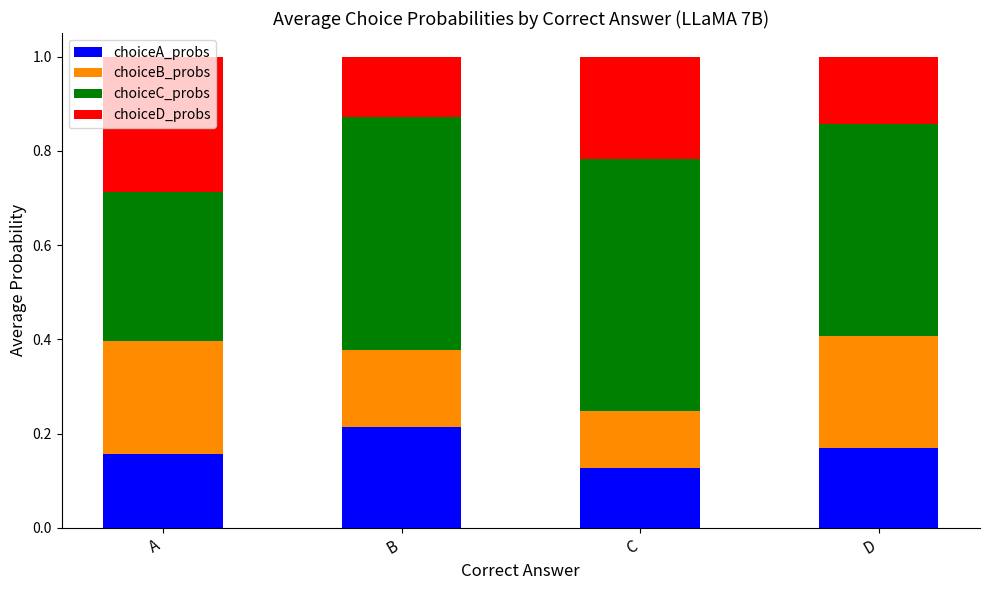

How many choiceA_probs values are between 0 and 1?

4